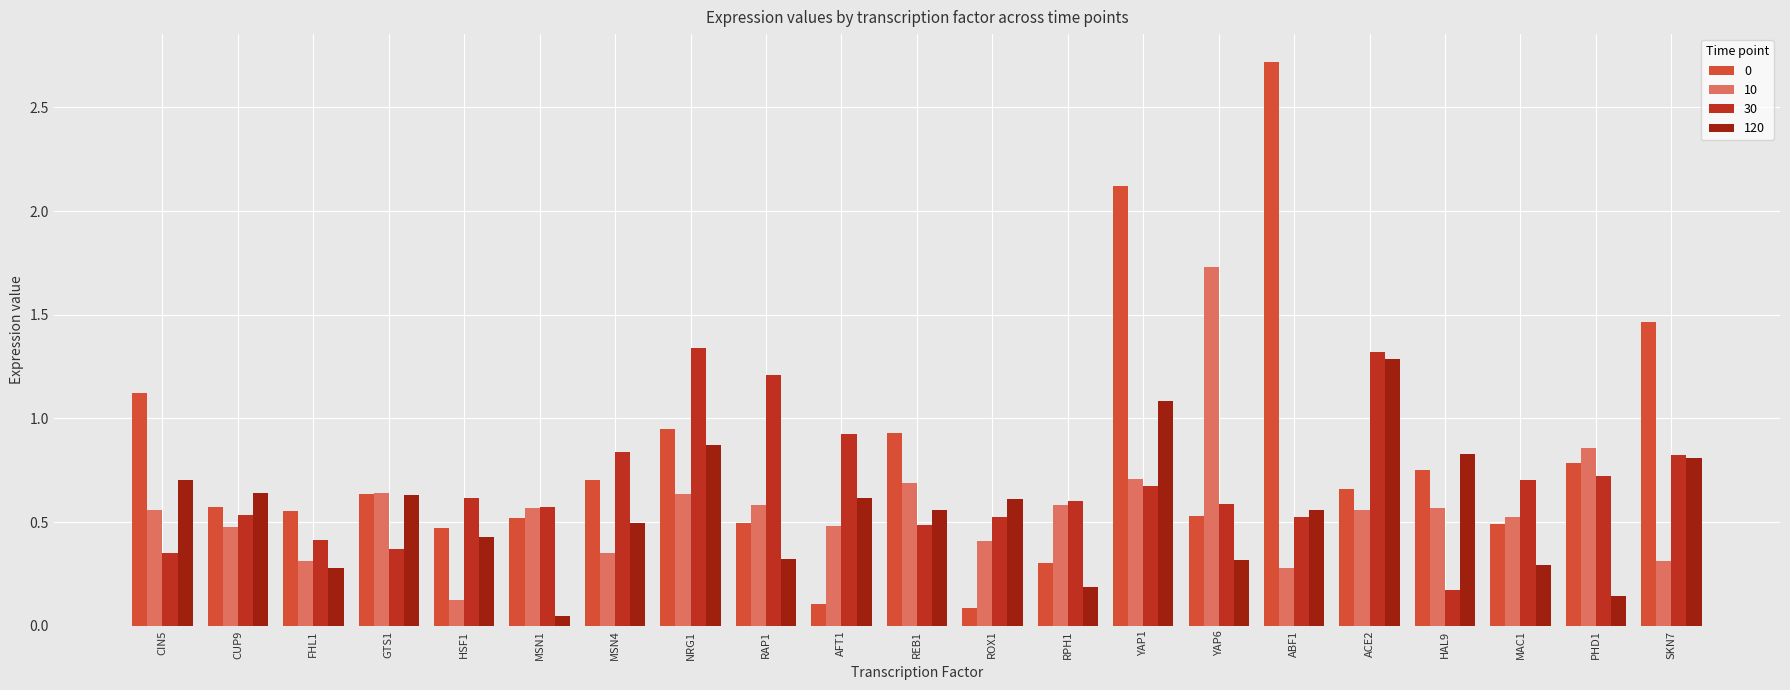

How many categories are shown in the chart?

21